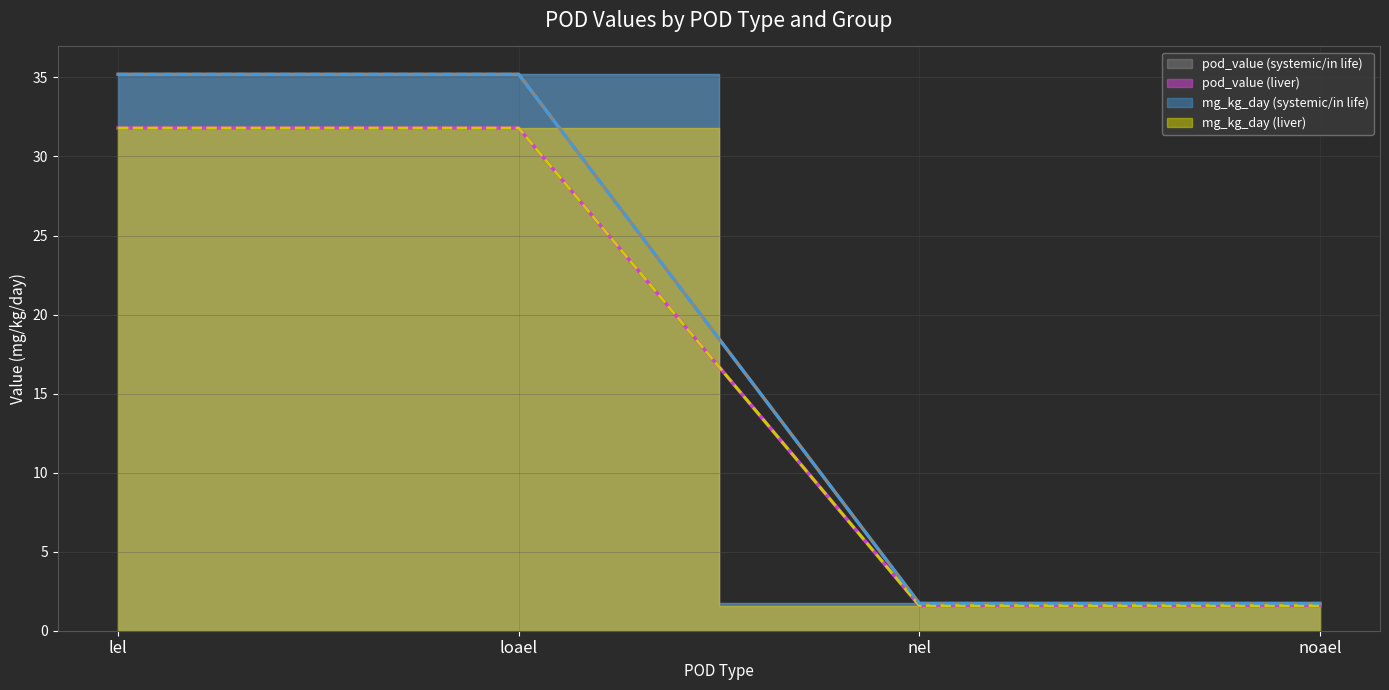

What is the total value across all series at nel?

6.6